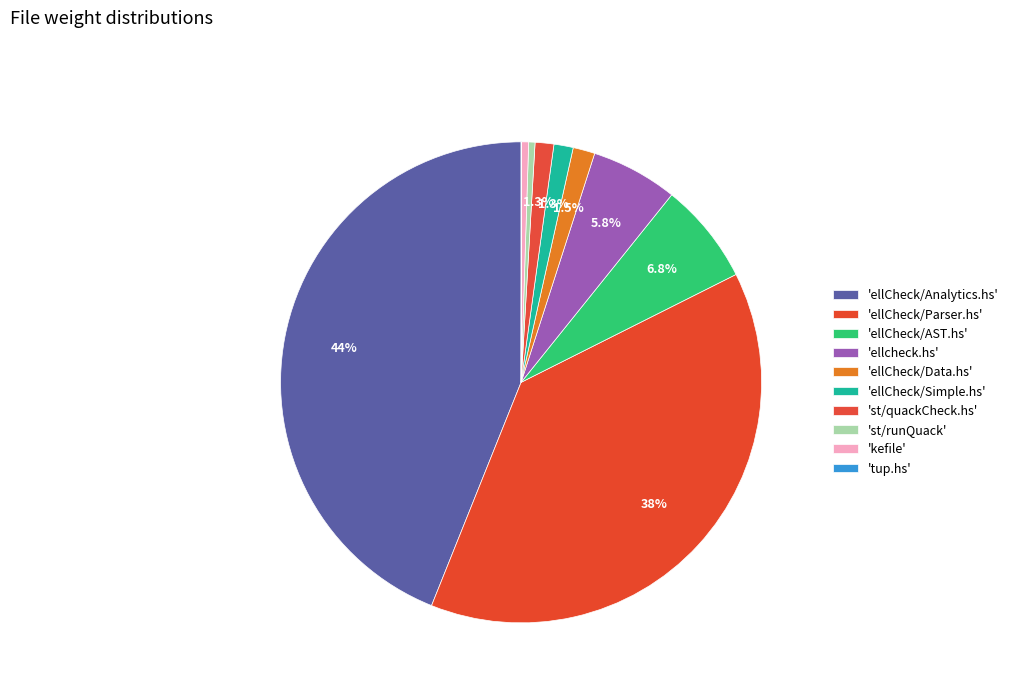

Which slice is the largest?

ellCheck/Analytics.hs